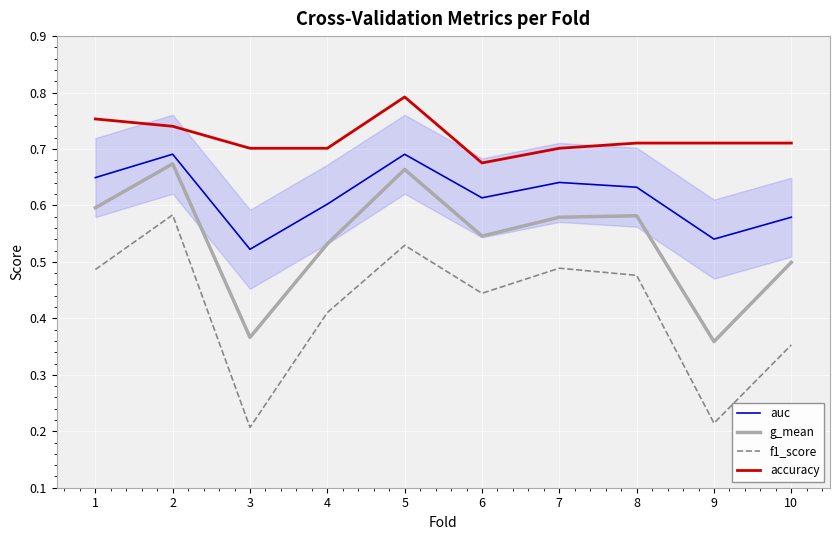

What are all the series names shown in the legend?

auc, g_mean, f1_score, accuracy